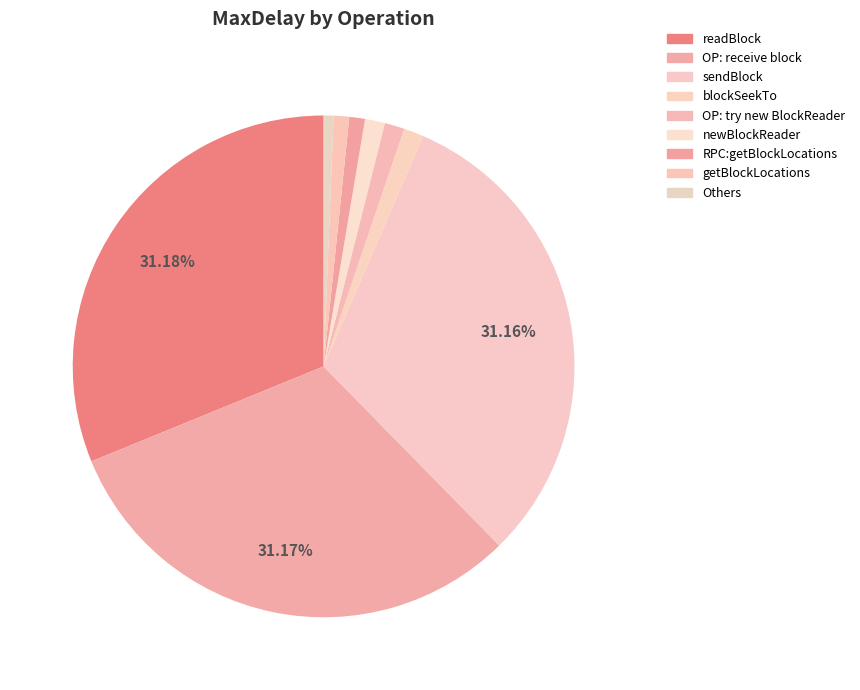

How many segments does this pie chart have?

9